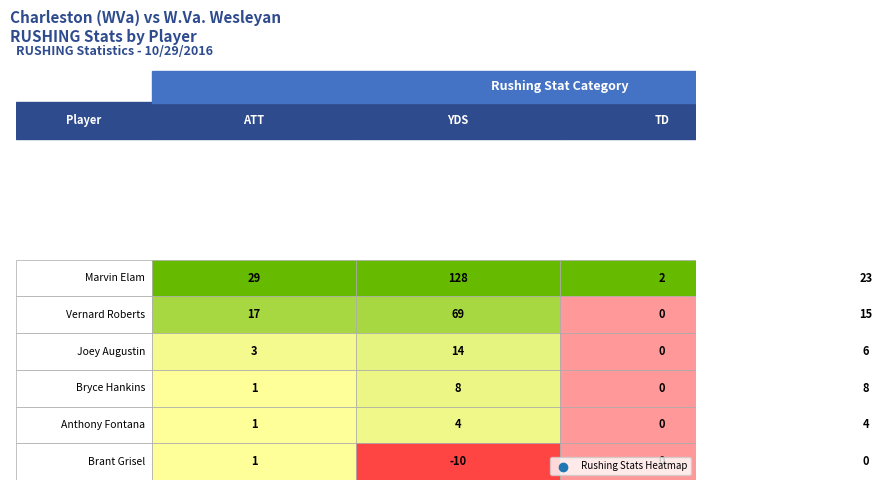

Rank the series by their maximum value, from lowest to highest.

Brant Grisel, Anthony Fontana, Bryce Hankins, Joey Augustin, Vernard Roberts, Marvin Elam